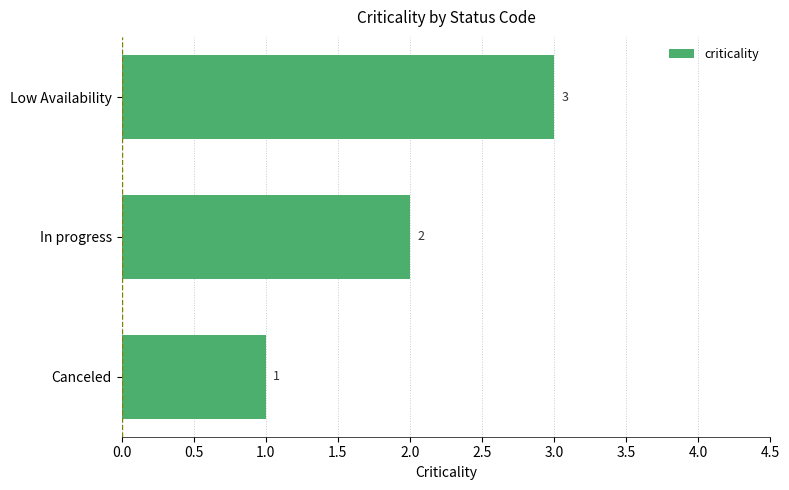

What is the approximate value at Low Availability?

3